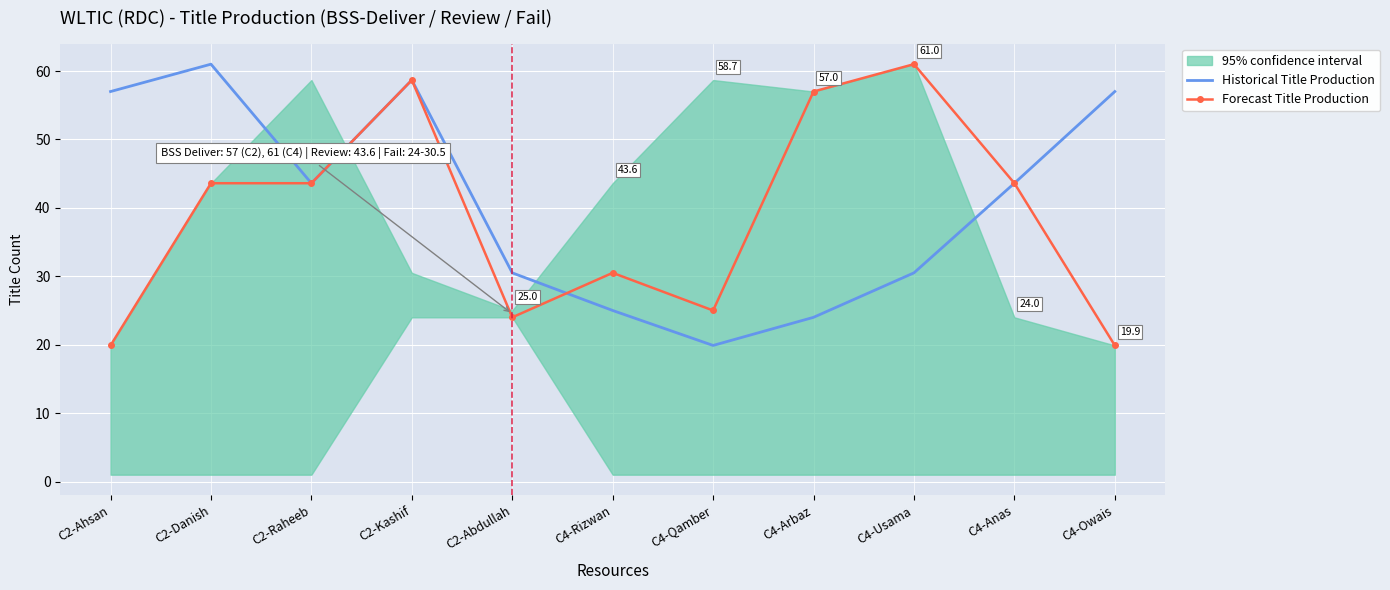

List the series in order of their overall mean, highest first.

Historical Title Production, Forecast Title Production